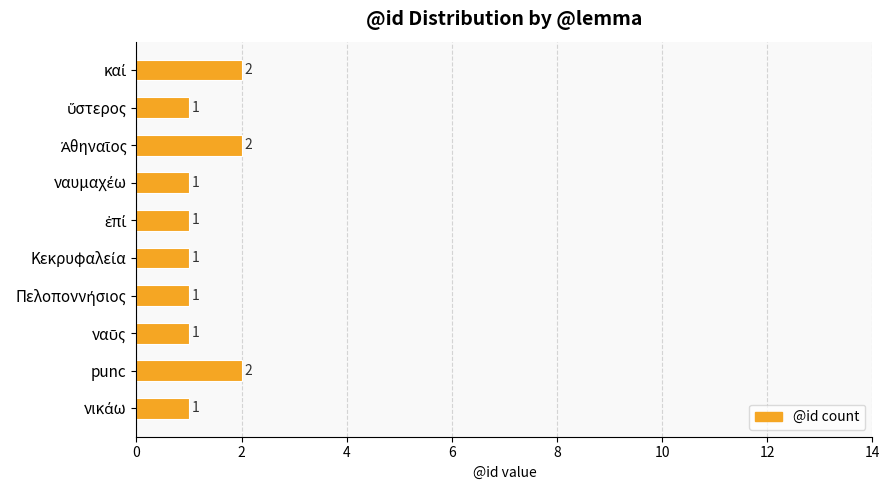

Reading top to bottom, list all the values displayed in this chart.

2	1	2	1	1	1	1	1	2	1